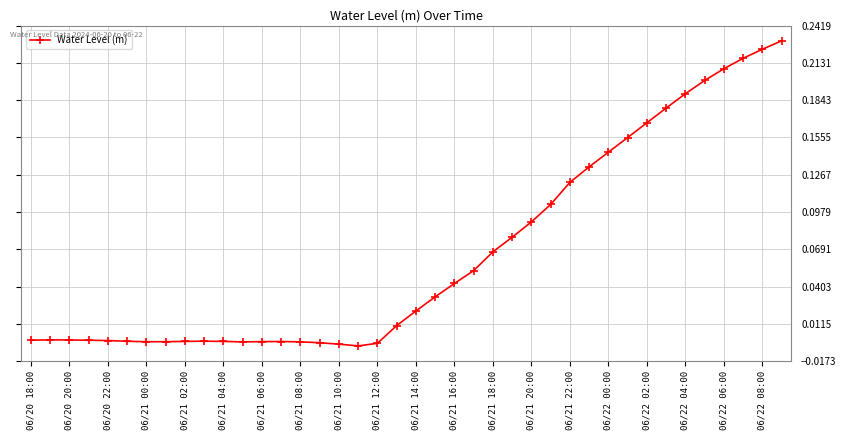

How many data points does each series have?

40